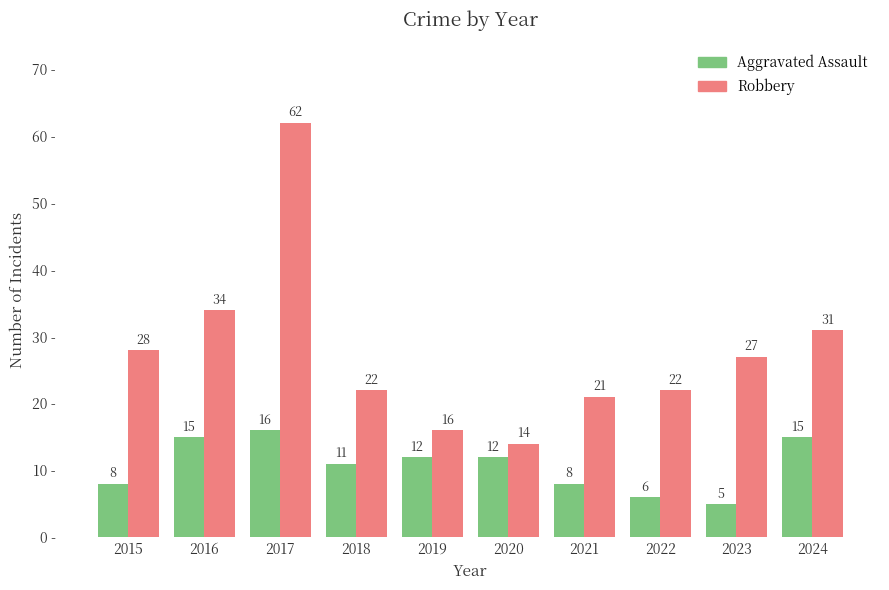

How many distinct data groups are displayed?

2